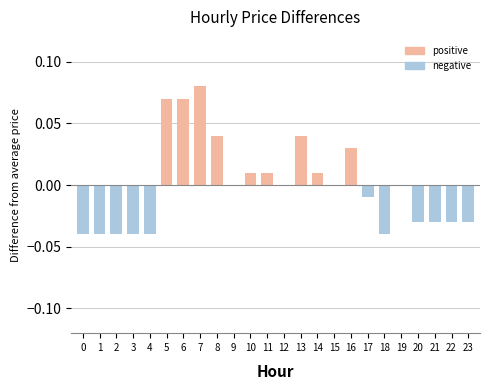

How many data points does each series have?

24